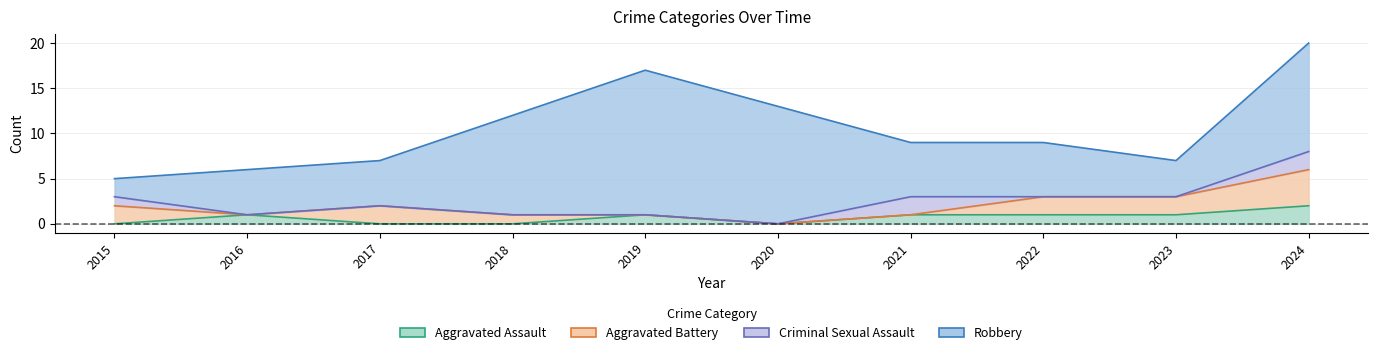

How many data points in Total are less than 9?

4